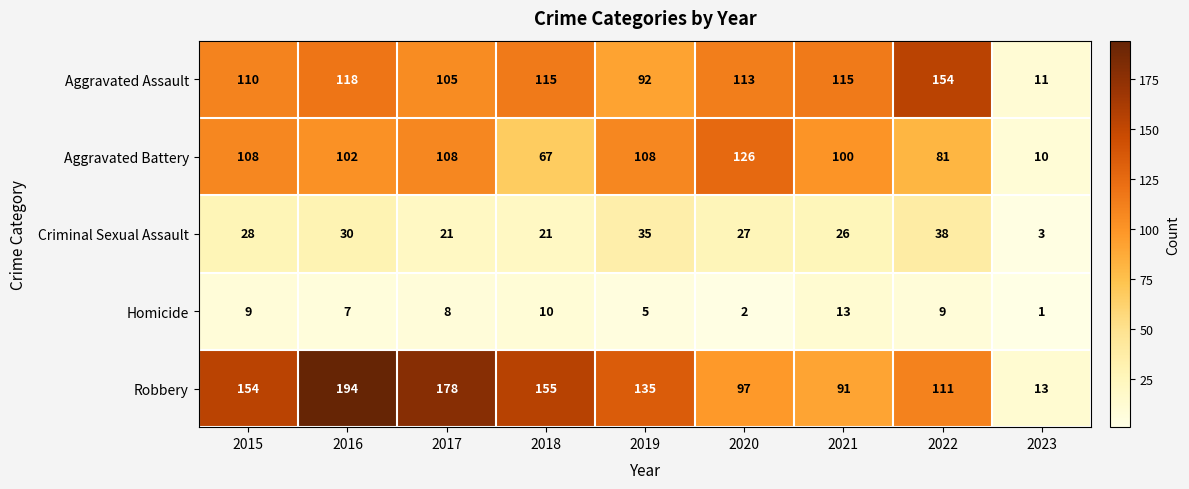

Rank the series at 2021 from highest to lowest value.

Aggravated Assault, Aggravated Battery, Robbery, Criminal Sexual Assault, Homicide